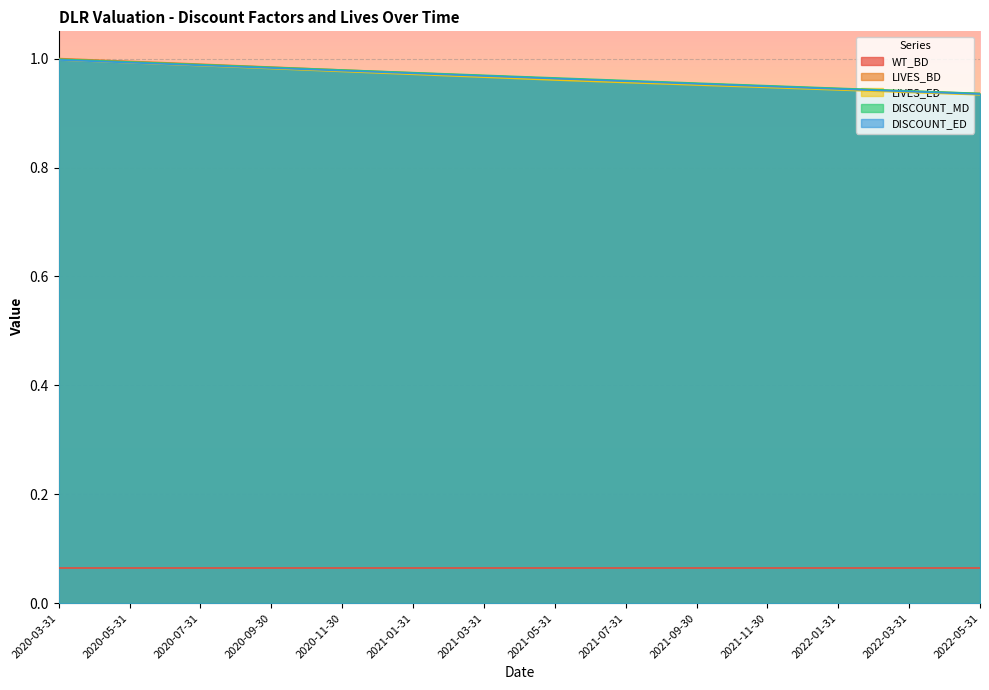

The DISCOUNT_MD series shows 1.2 at 2022-01-31. True or false?

False